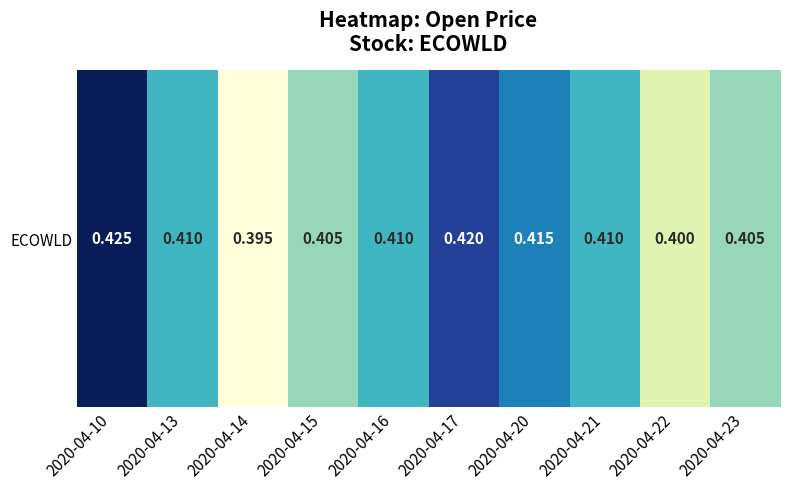

What is the sum of all values?

4.1